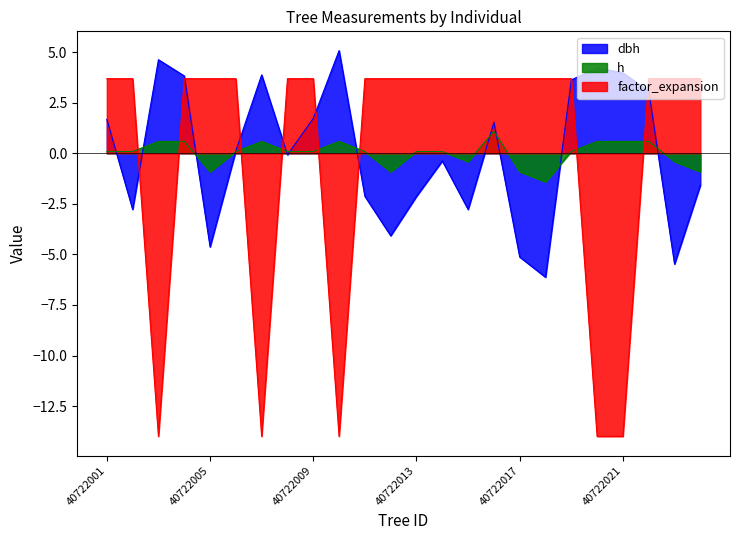

True or false: factor_expansion and h intersect in this chart.

True